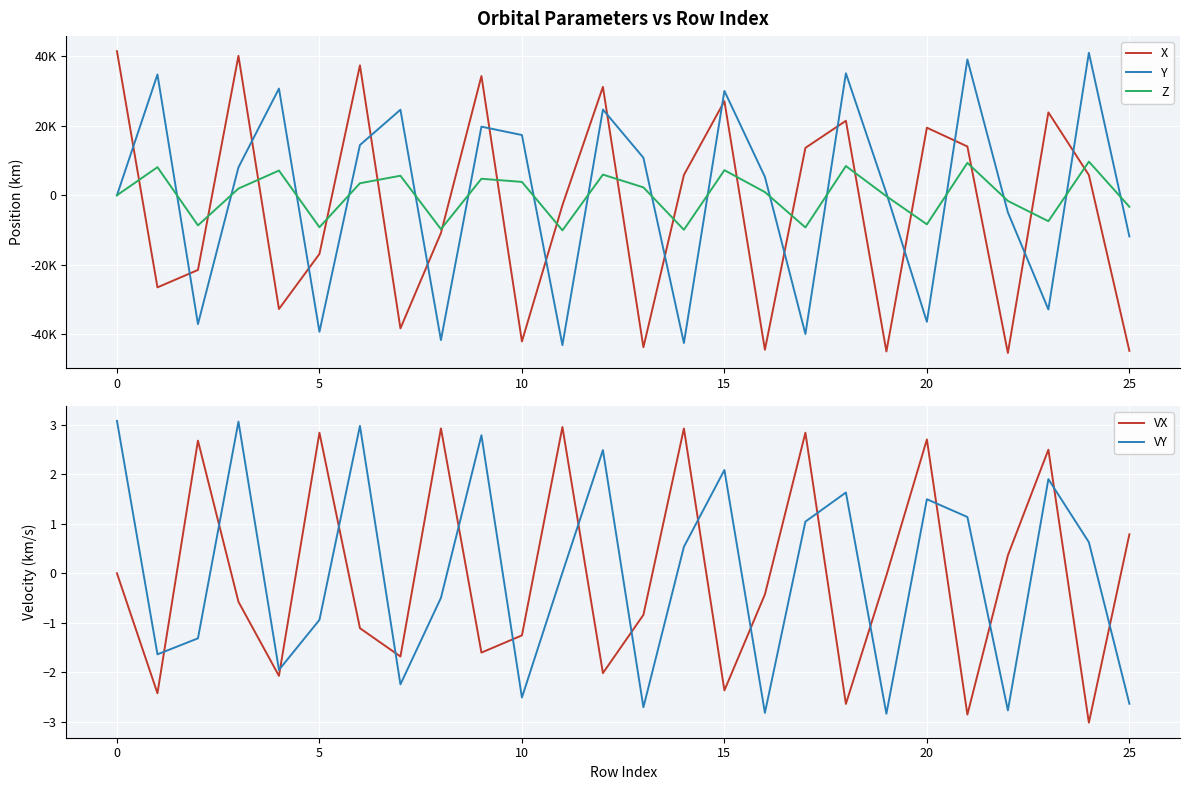

What are all the series names shown in the legend?

X, Y, Z, VX, VY